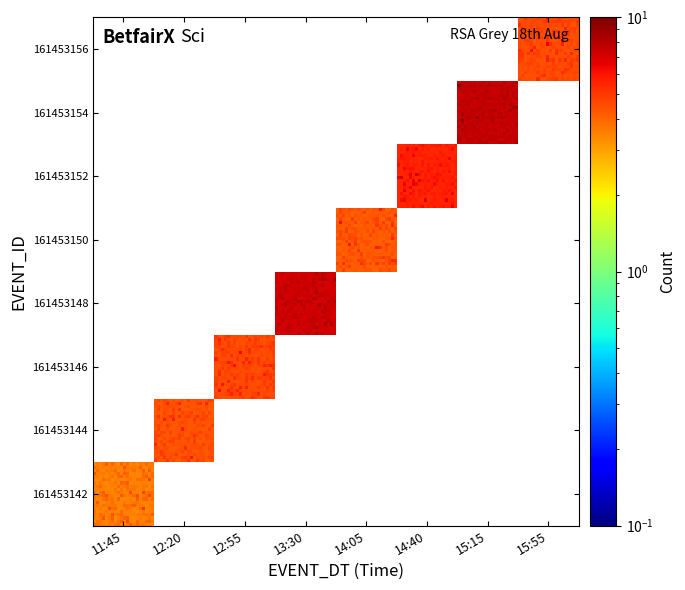

Reading left to right, transcribe all the data shown in this chart.

161453142: 11:45=3	12:20=0	12:55=0	13:30=0	14:05=0	14:40=0	15:15=0	15:55=0
161453144: 11:45=0	12:20=4	12:55=0	13:30=0	14:05=0	14:40=0	15:15=0	15:55=0
161453146: 11:45=0	12:20=0	12:55=4	13:30=0	14:05=0	14:40=0	15:15=0	15:55=0
161453148: 11:45=0	12:20=0	12:55=0	13:30=7	14:05=0	14:40=0	15:15=0	15:55=0
161453150: 11:45=0	12:20=0	12:55=0	13:30=0	14:05=4	14:40=0	15:15=0	15:55=0
161453152: 11:45=0	12:20=0	12:55=0	13:30=0	14:05=0	14:40=5	15:15=0	15:55=0
161453154: 11:45=0	12:20=0	12:55=0	13:30=0	14:05=0	14:40=0	15:15=7	15:55=0
161453156: 11:45=0	12:20=0	12:55=0	13:30=0	14:05=0	14:40=0	15:15=0	15:55=4